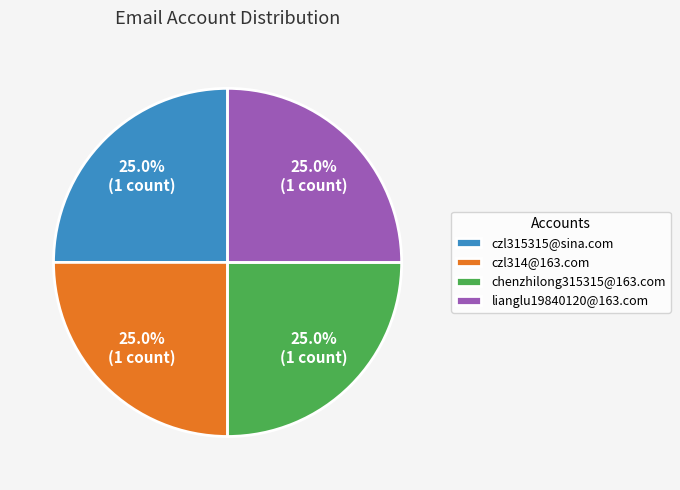

How many slices are in this pie chart?

4